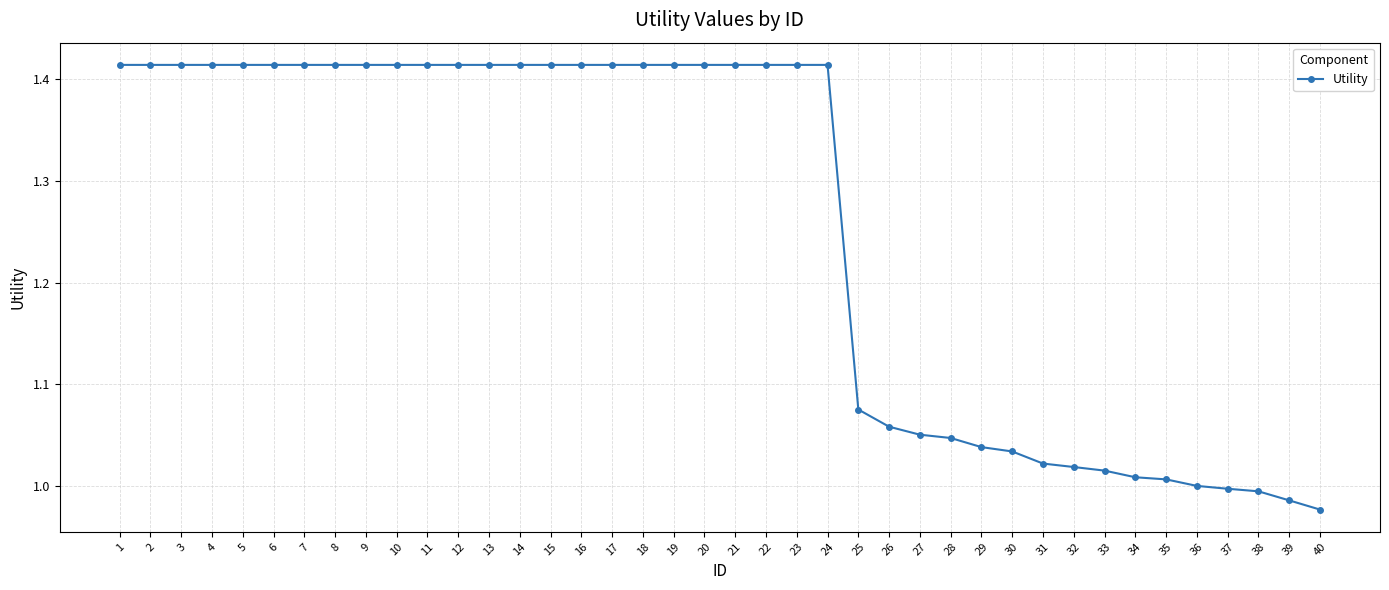

What is the sum of all values?

50.3